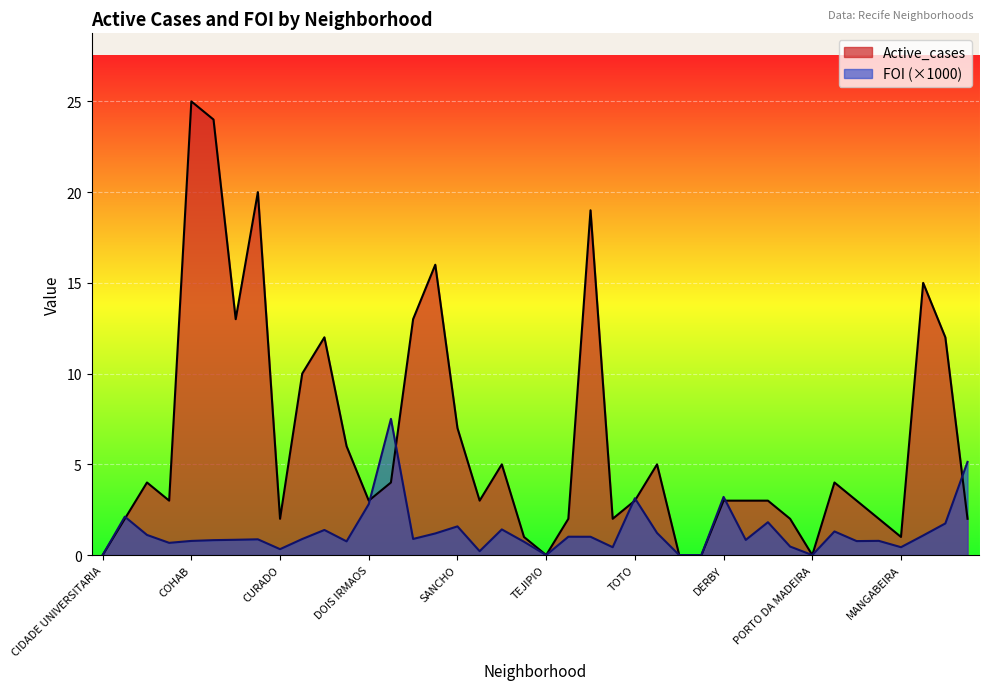

At which label is Active_cases closest to 12?

IPSEP